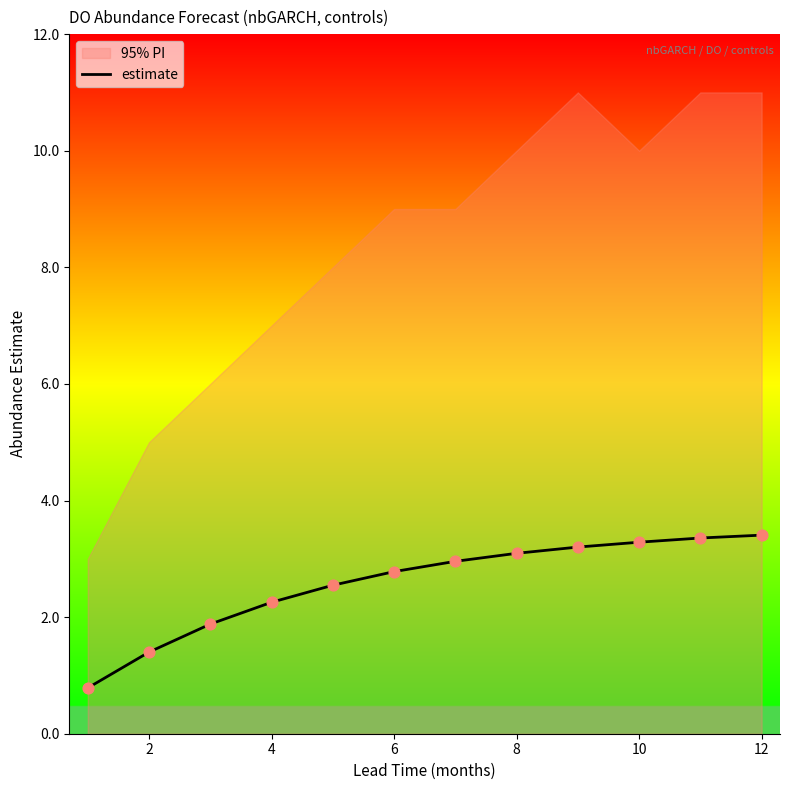

True or false: estimate has a value of 1.4 at 2.

True